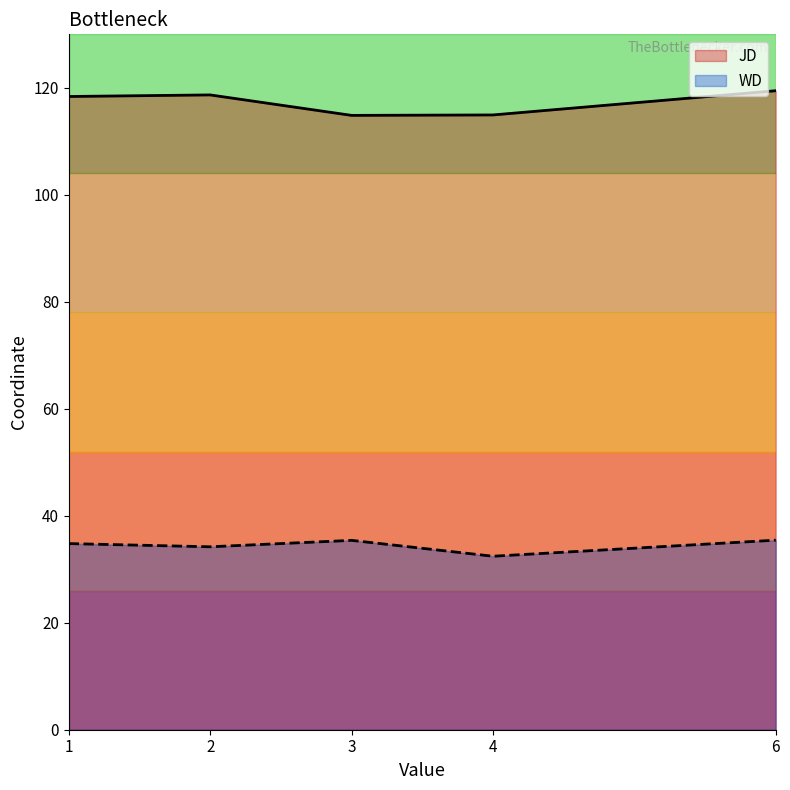

At which label is JD closest to 112?

1